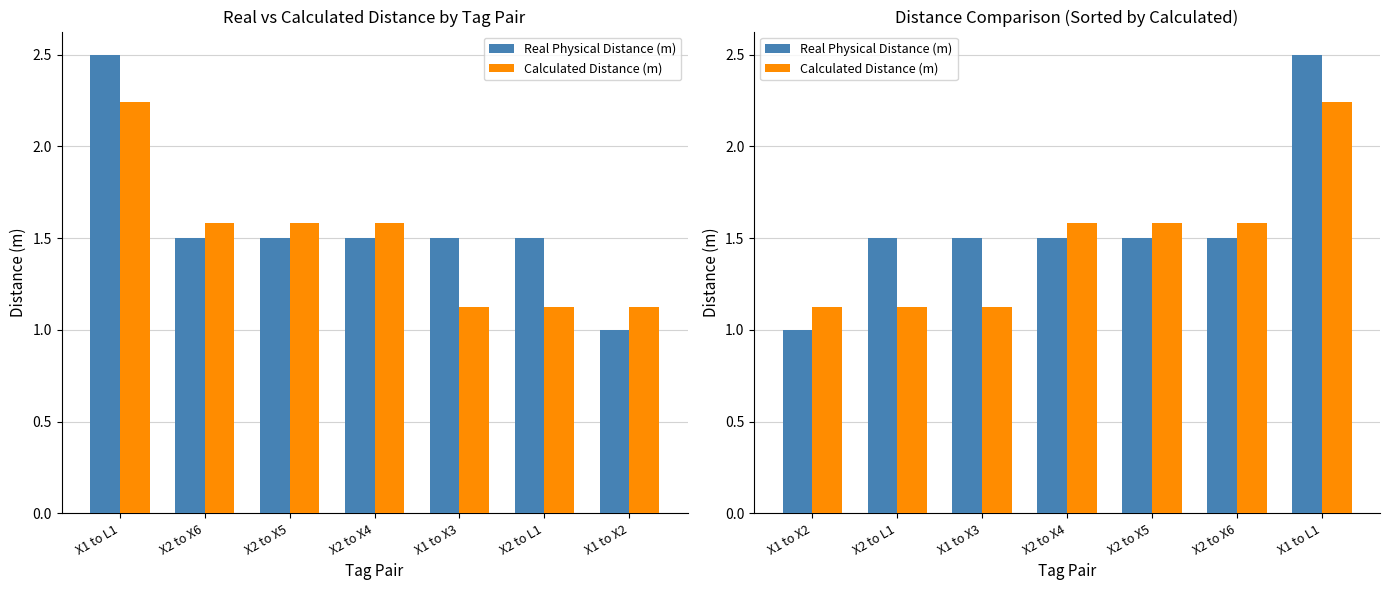

What position from the left is X2 to L1?

2